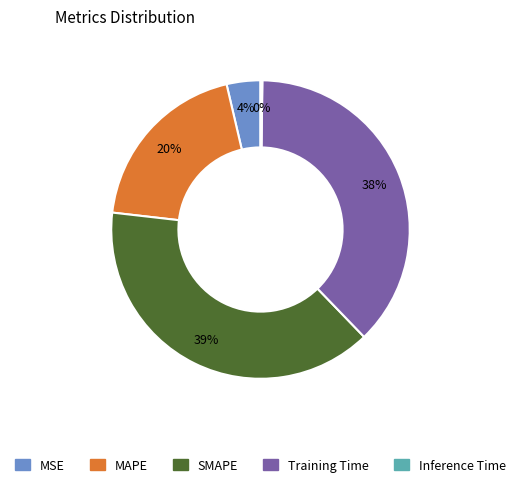

Is the sum of SMAPE and MAPE greater than half?

Yes